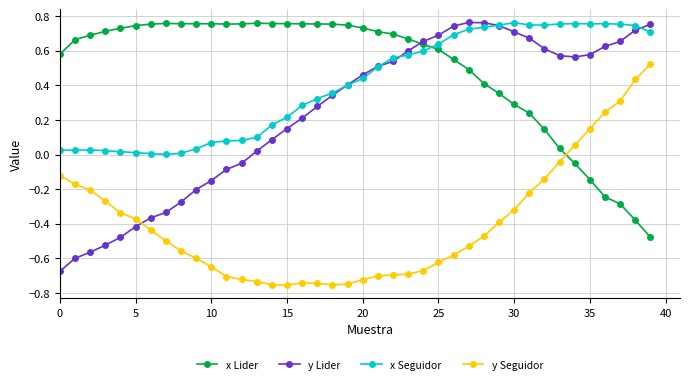

Which series has the largest total across all categories?

x Lider